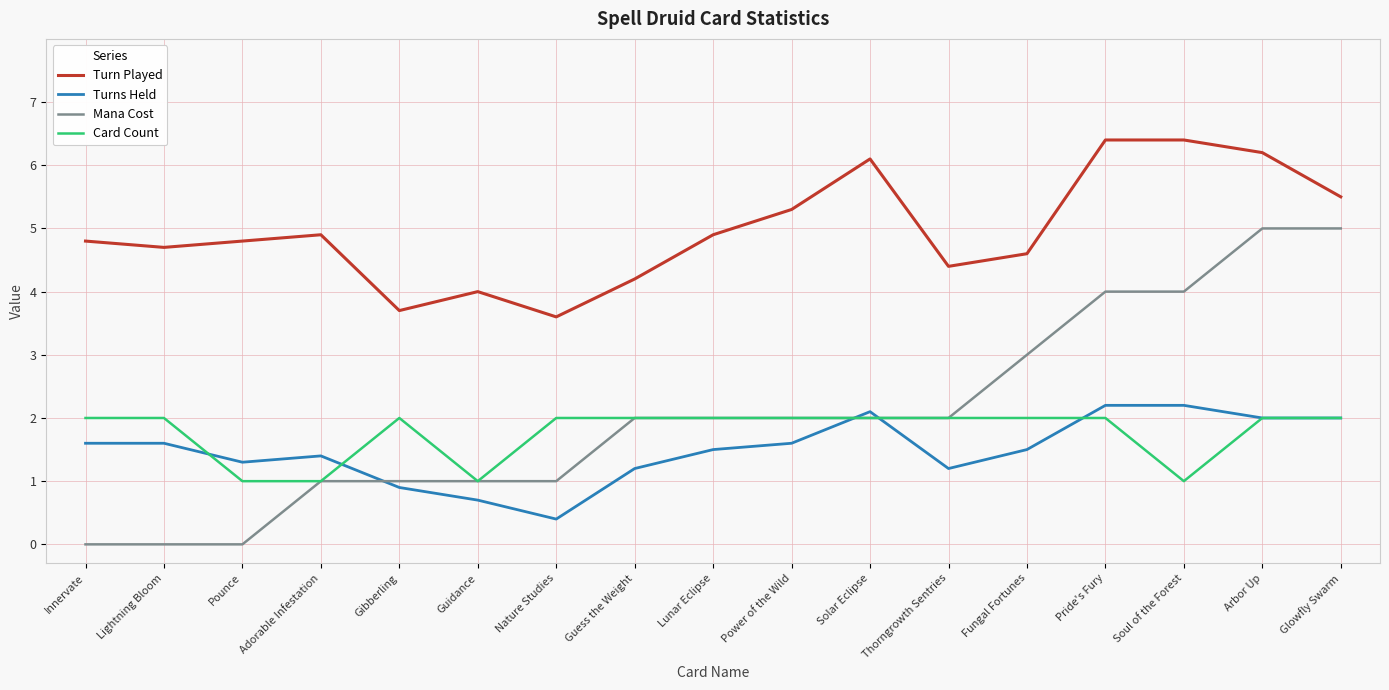

Rank the series at Pride's Fury from highest to lowest value.

Turn Played, Mana Cost, Turns Held, Card Count